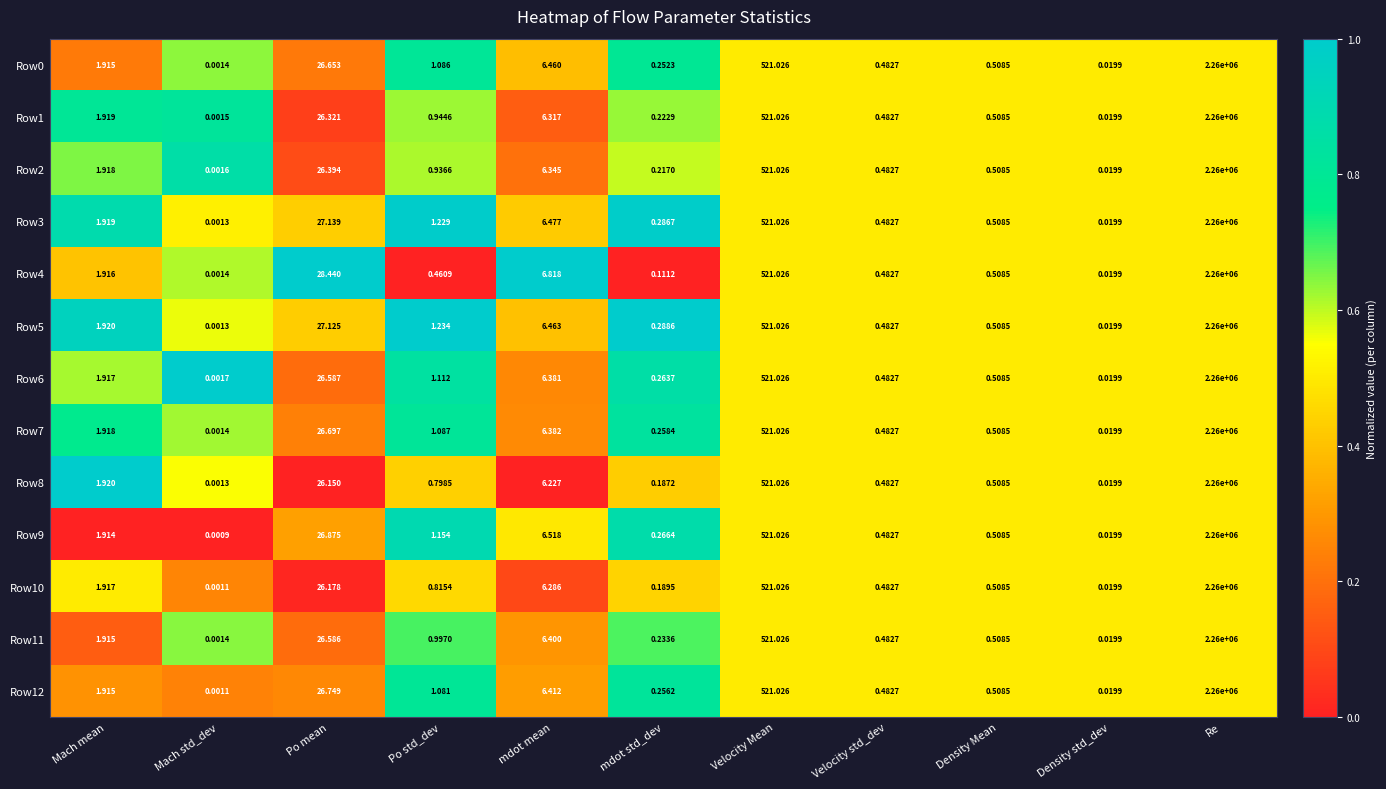

What is the total value across all series at Density Mean?

6.6